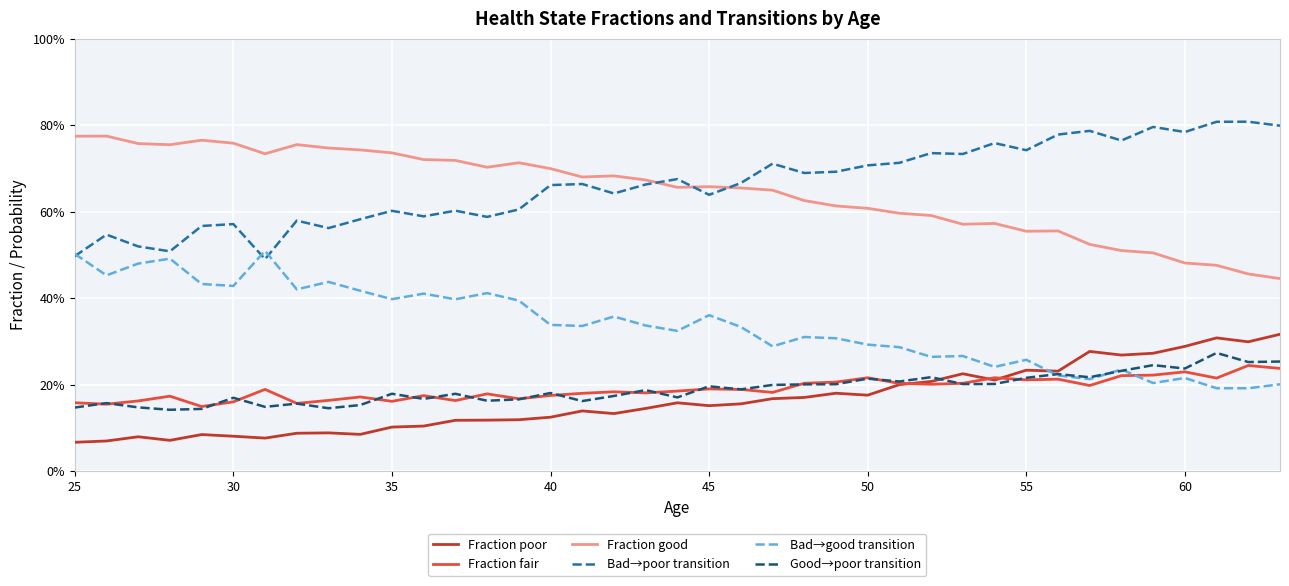

Does the chart display data point markers on the line(s)?

No